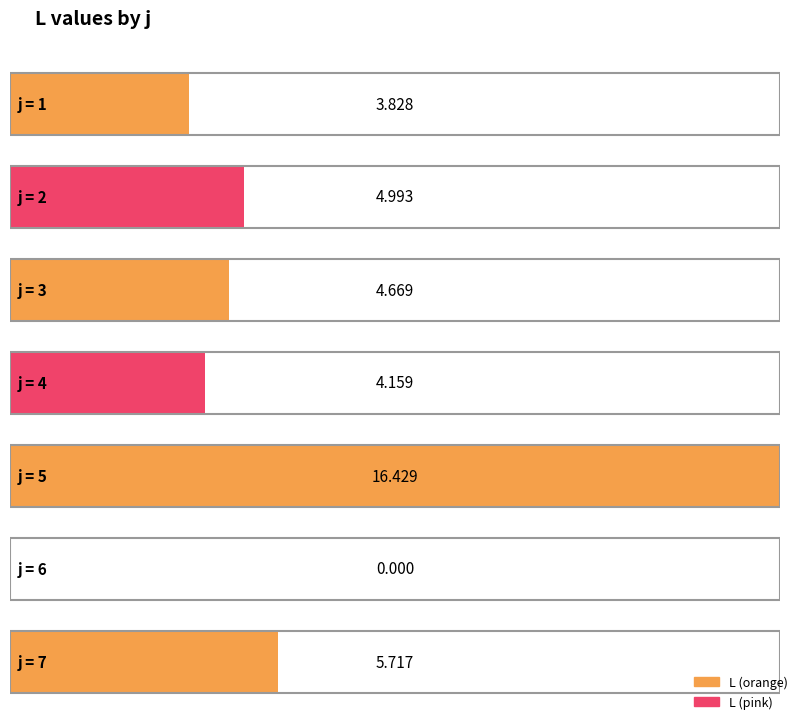

What is the ratio of the value at 7 to the value at 1?

1.5